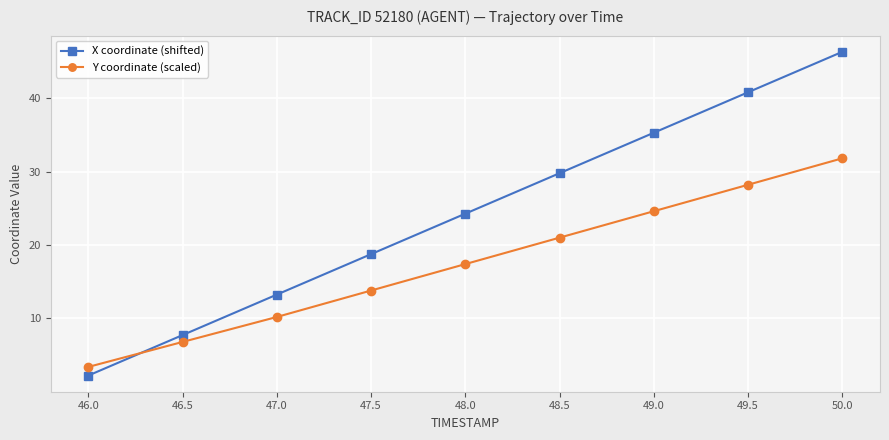

What position from the left is 46.0?

1